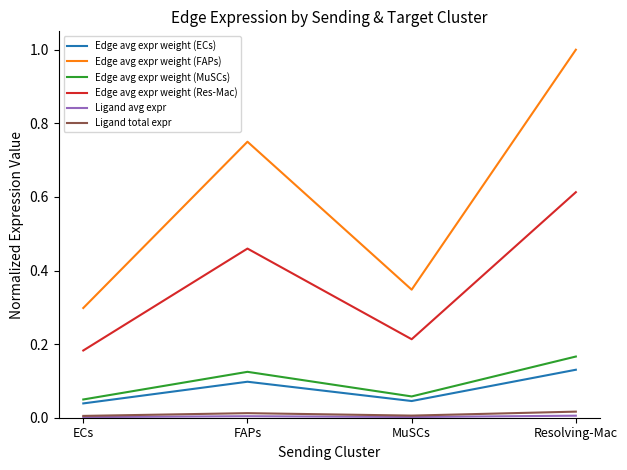

True or false: Edge avg expr weight (Res-Mac) and Edge avg expr weight (FAPs) cross at least once.

False